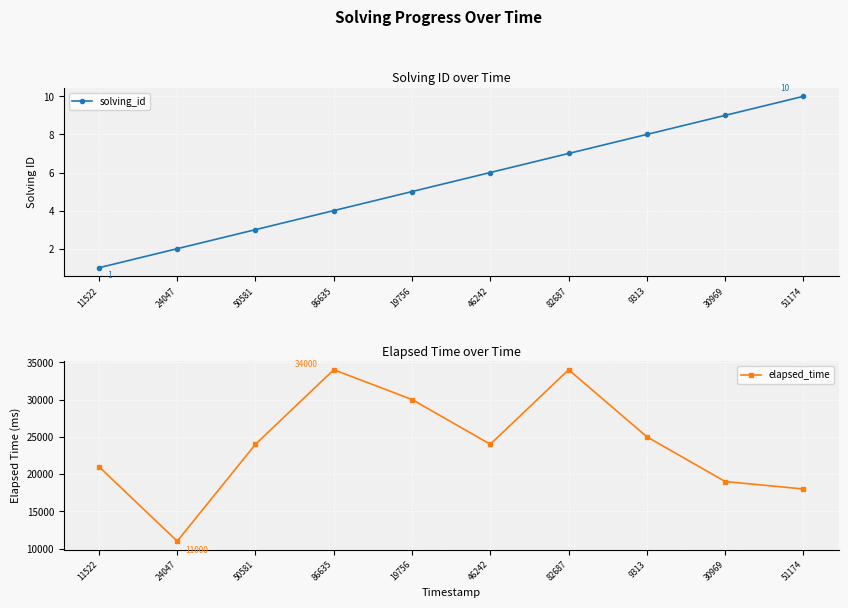

How many data points does each series have?

10